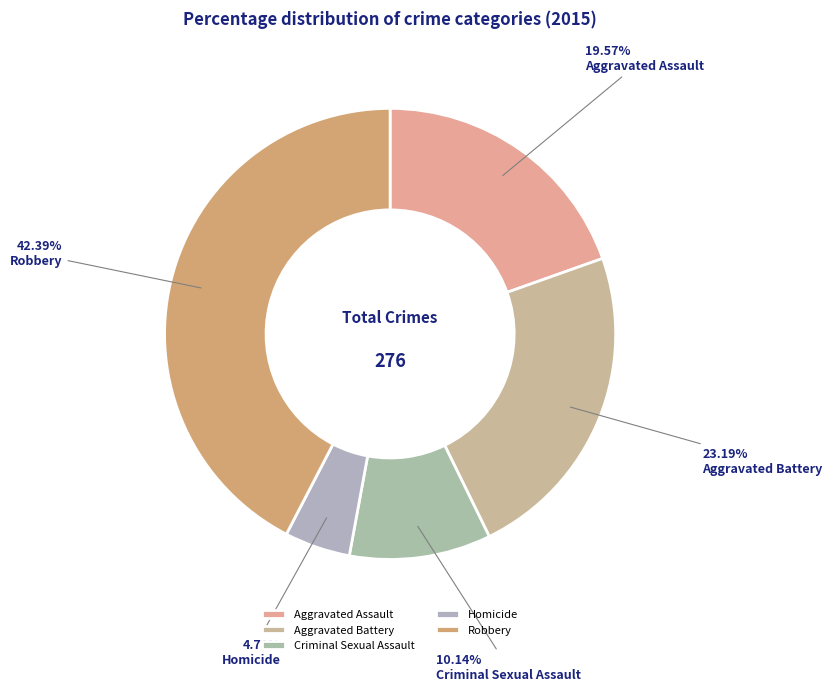

What is the change in value from Aggravated Battery to Robbery?

+53